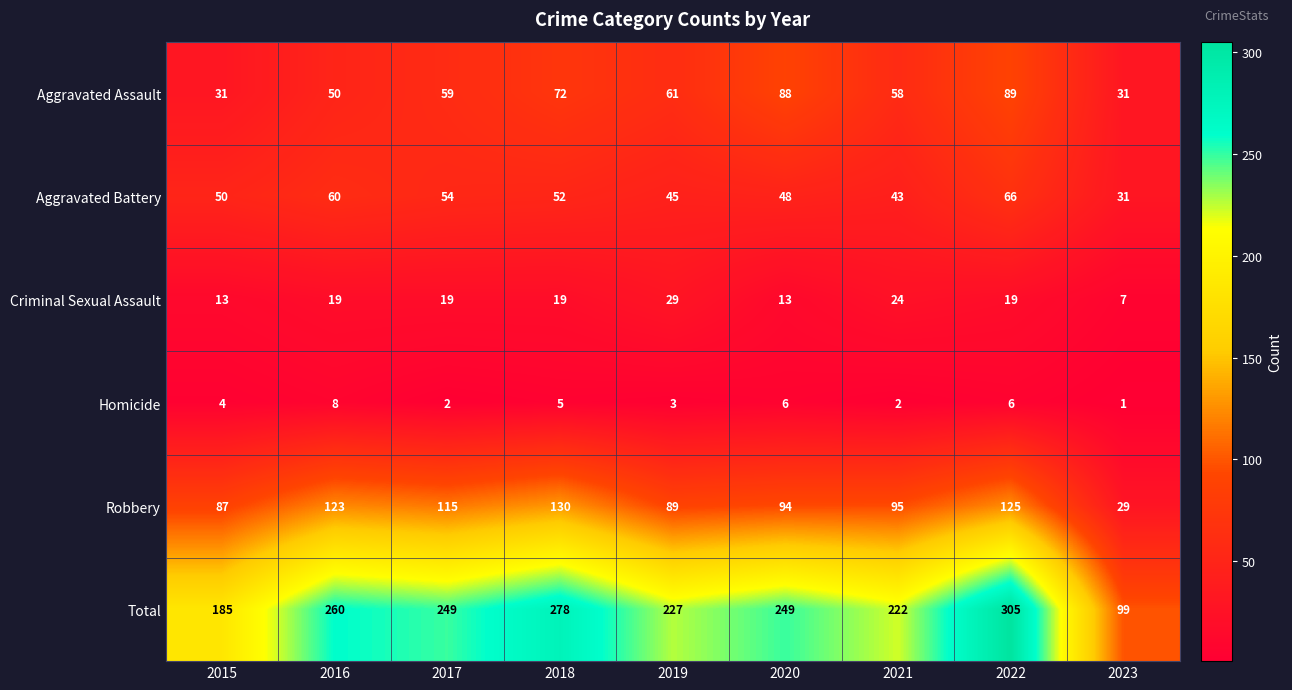

Which category has the highest value in the Criminal Sexual Assault series?

2019